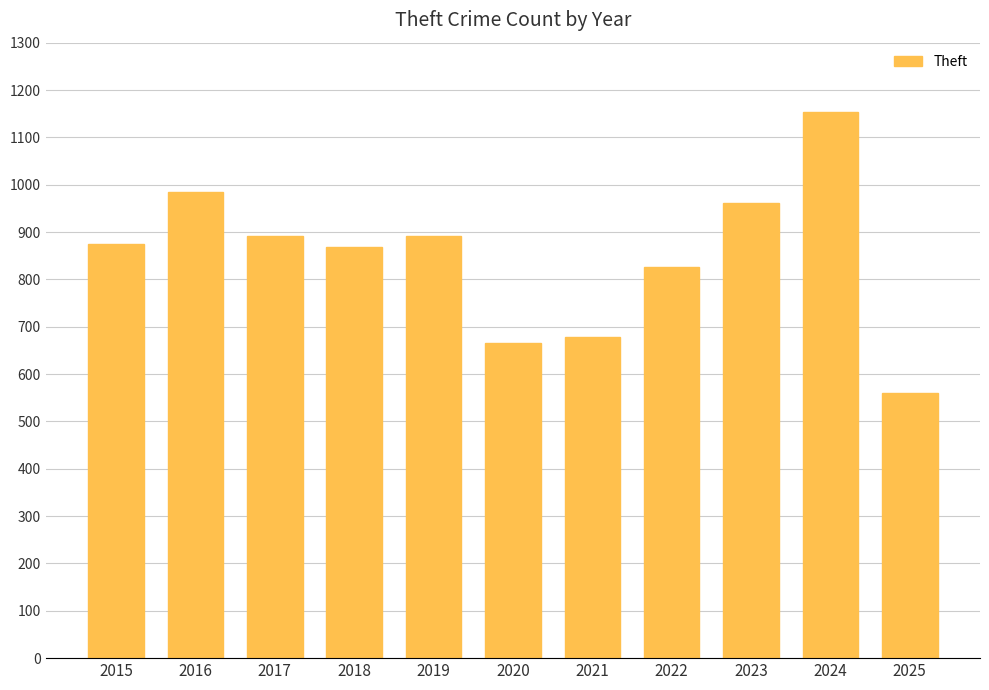

What is the change in value from 2018 to 2020?

-202